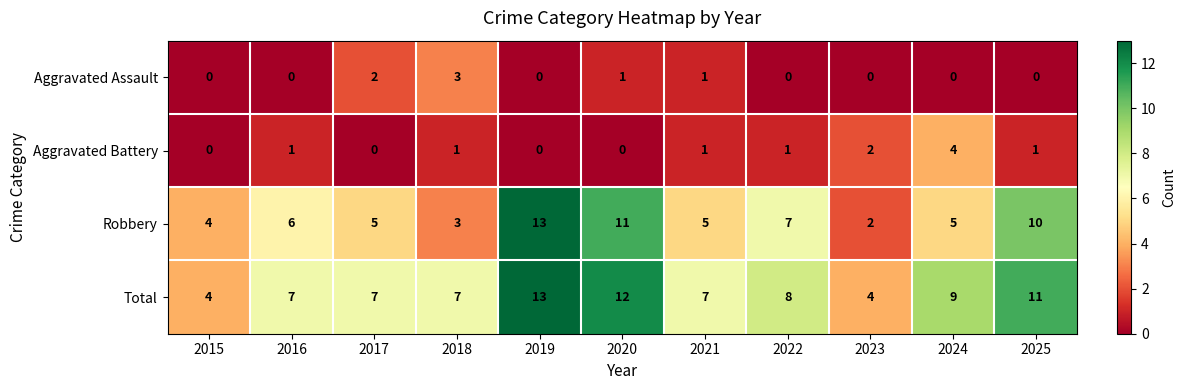

What is the sum of the Aggravated Battery values at 2016 and 2024?

5